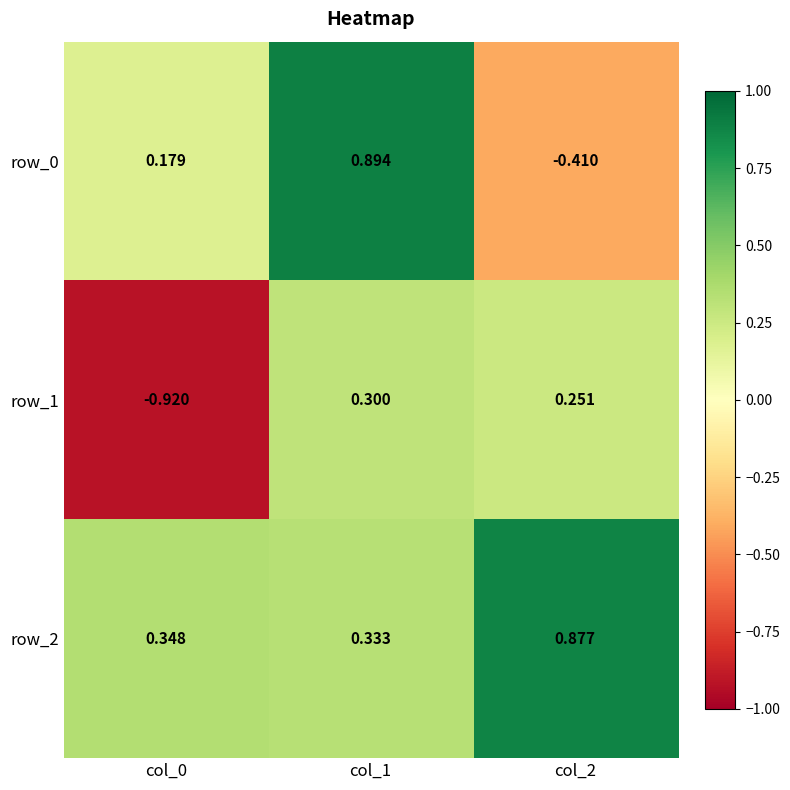

At which label does row_1 reach its minimum?

col_0